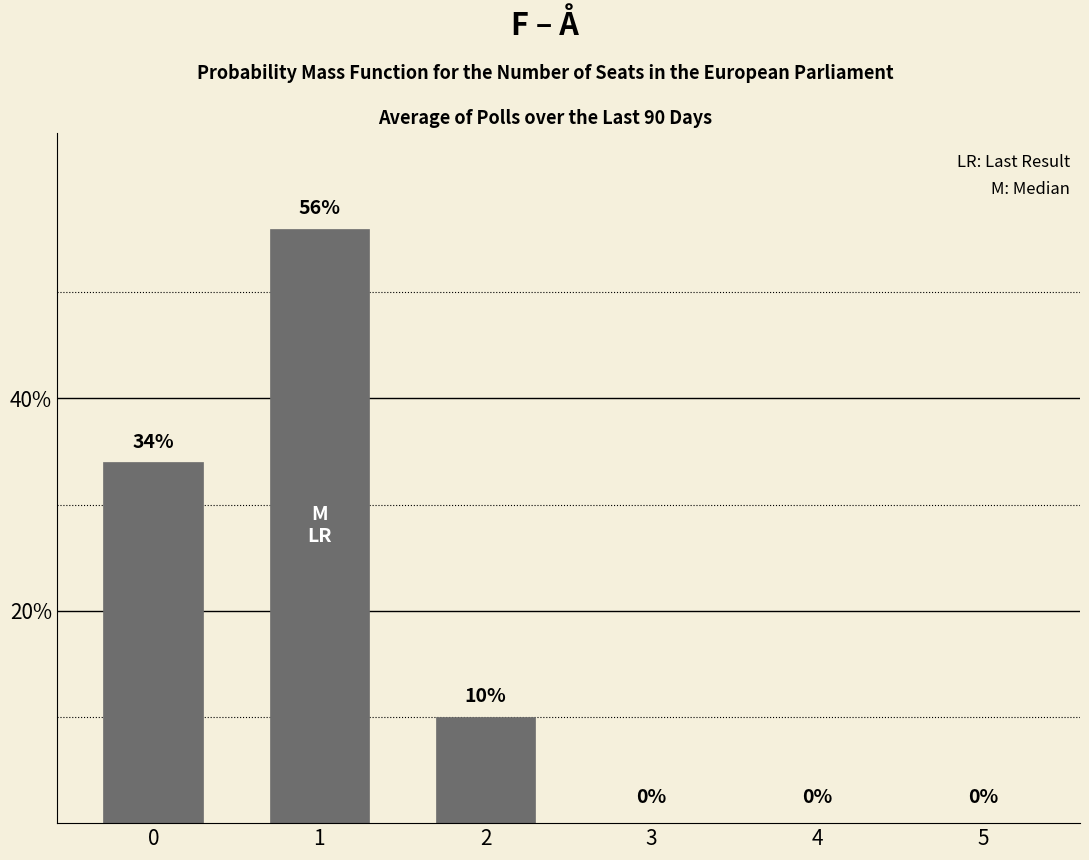

The value at 2 is 13. True or false?

False